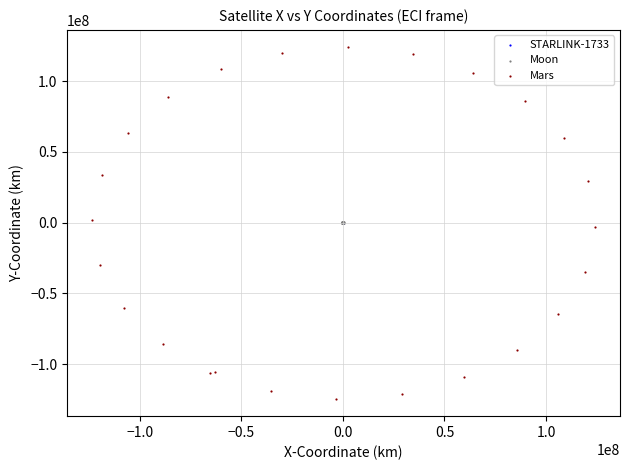

Which series contains the highest Y value?

Mars